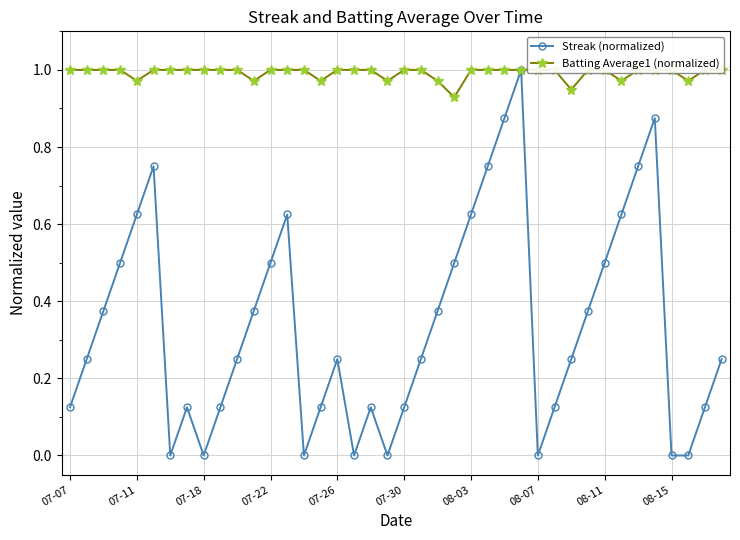

What is the maximum value for Streak (normalized)?

1.0